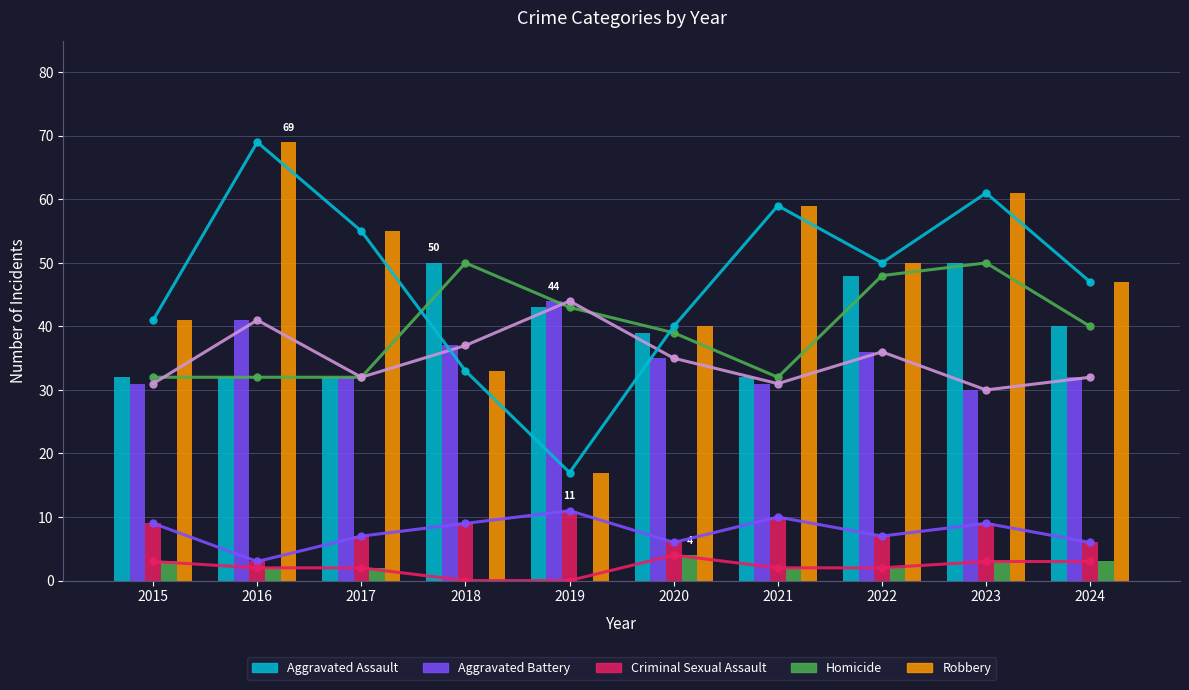

Is the value of Aggravated Battery at 2023 greater than the value of Criminal Sexual Assault at 2015?

Yes